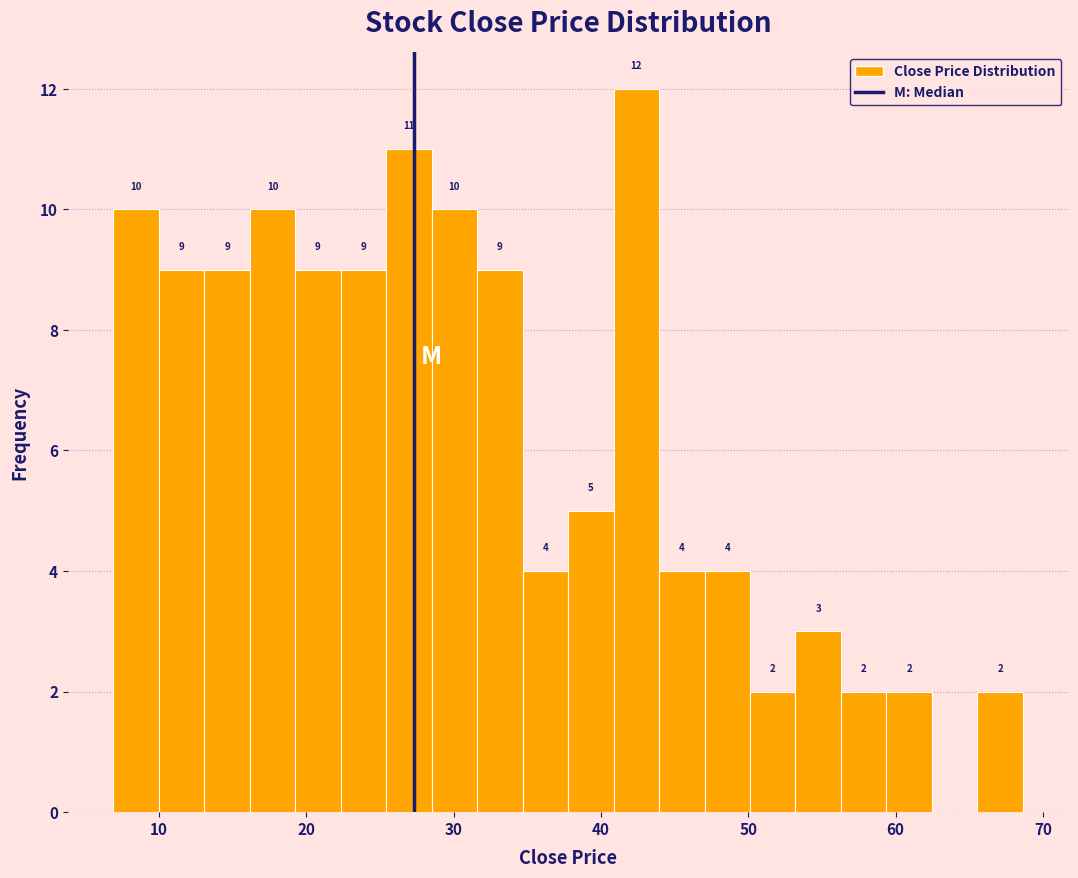

Around what value on the x-axis is the tallest bar? Give the approximate position of its centre, as read against the axis.

42